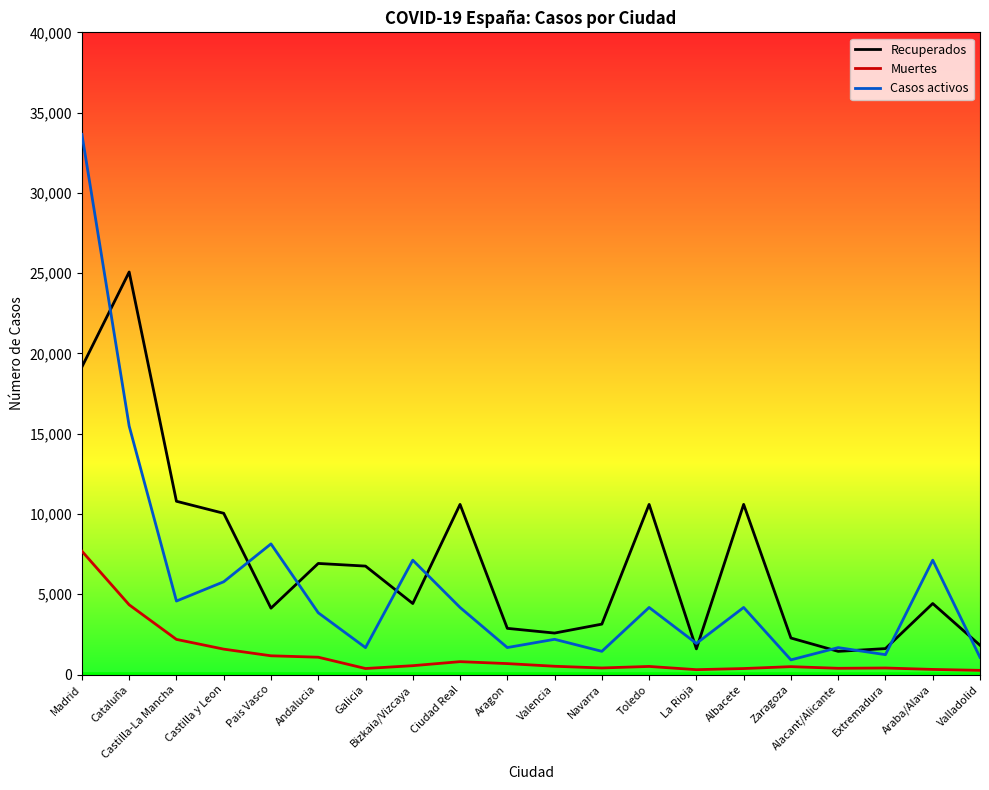

What is the sum of the Recuperados values at Andalucia and Pais Vasco?

11052